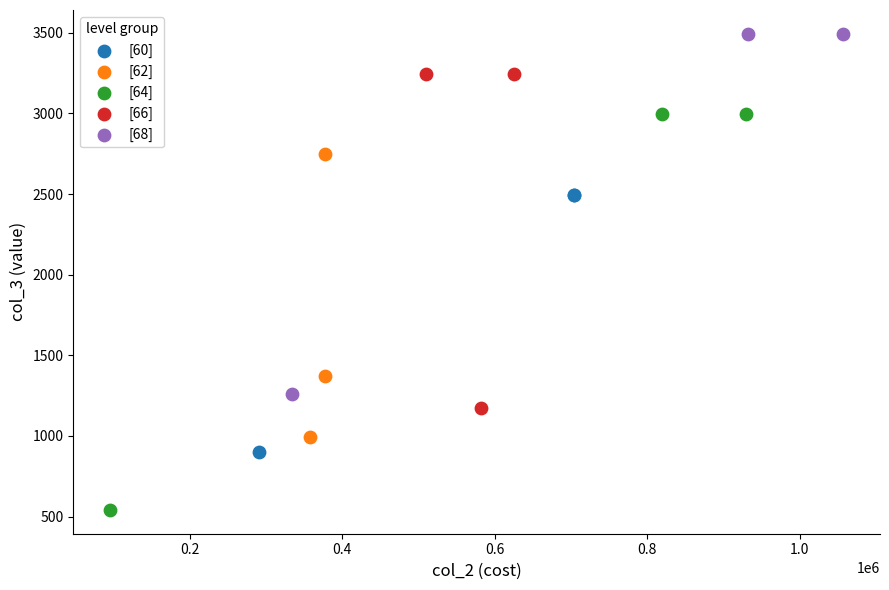

Which series has the largest Y range (max minus min)?

[64]